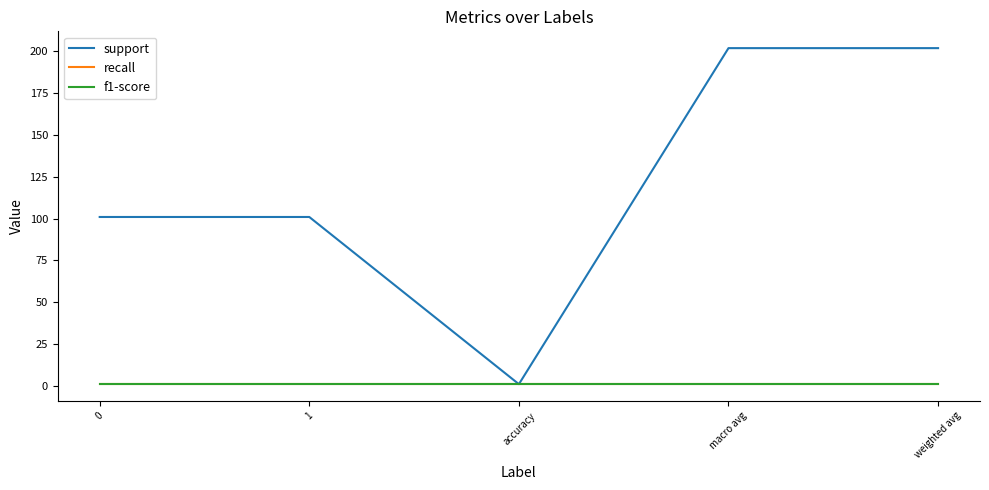

Which series changed the most between 0 and 1?

support